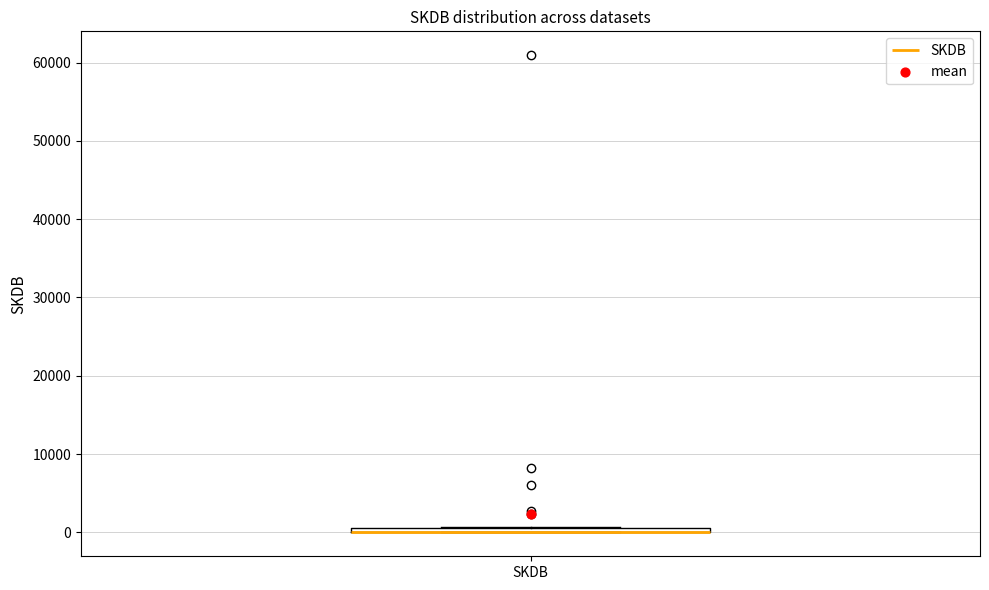

Where is the upper edge of the box for SKDB on the y-axis? The values are not printed on the chart, so give them approximately, as read against the axis.

1000